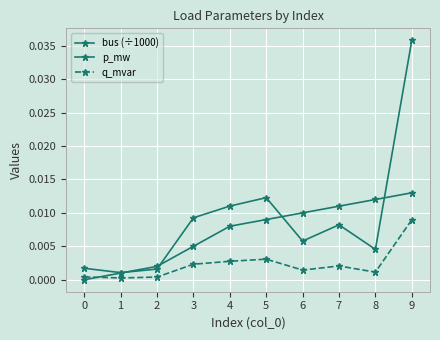

How many lines are shown in the chart?

3